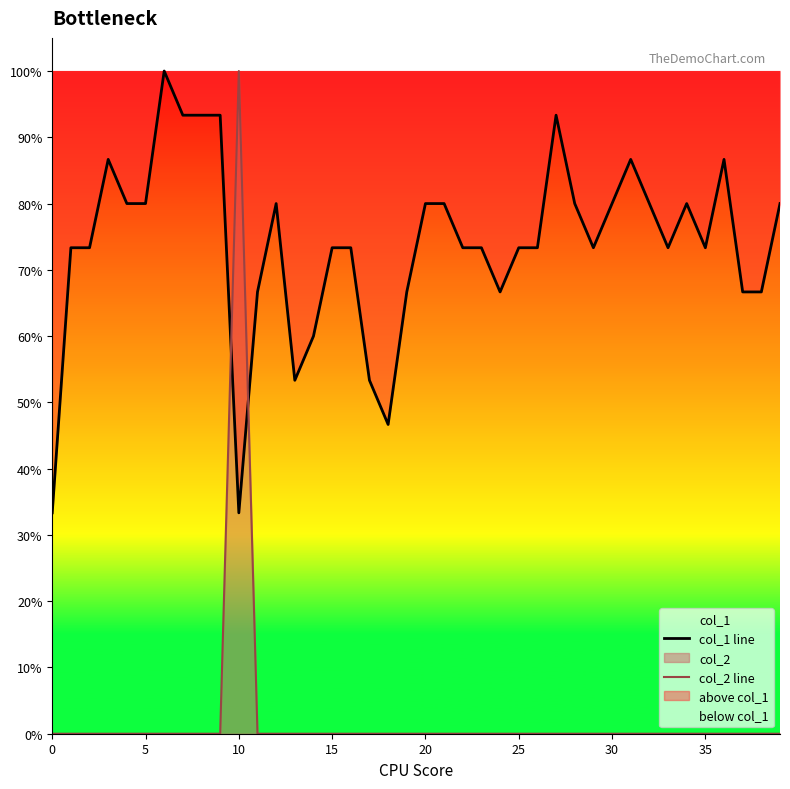

What is the spread (max minus min) of values at 38?

0.7